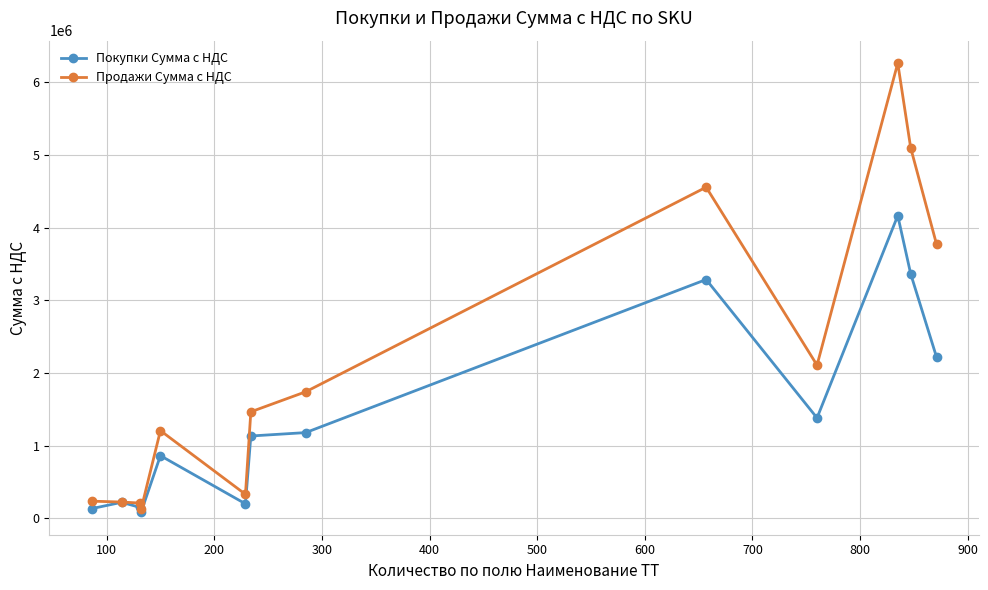

Rank the series by their average value, from lowest to highest.

Покупки Сумма с НДС, Продажи Сумма с НДС